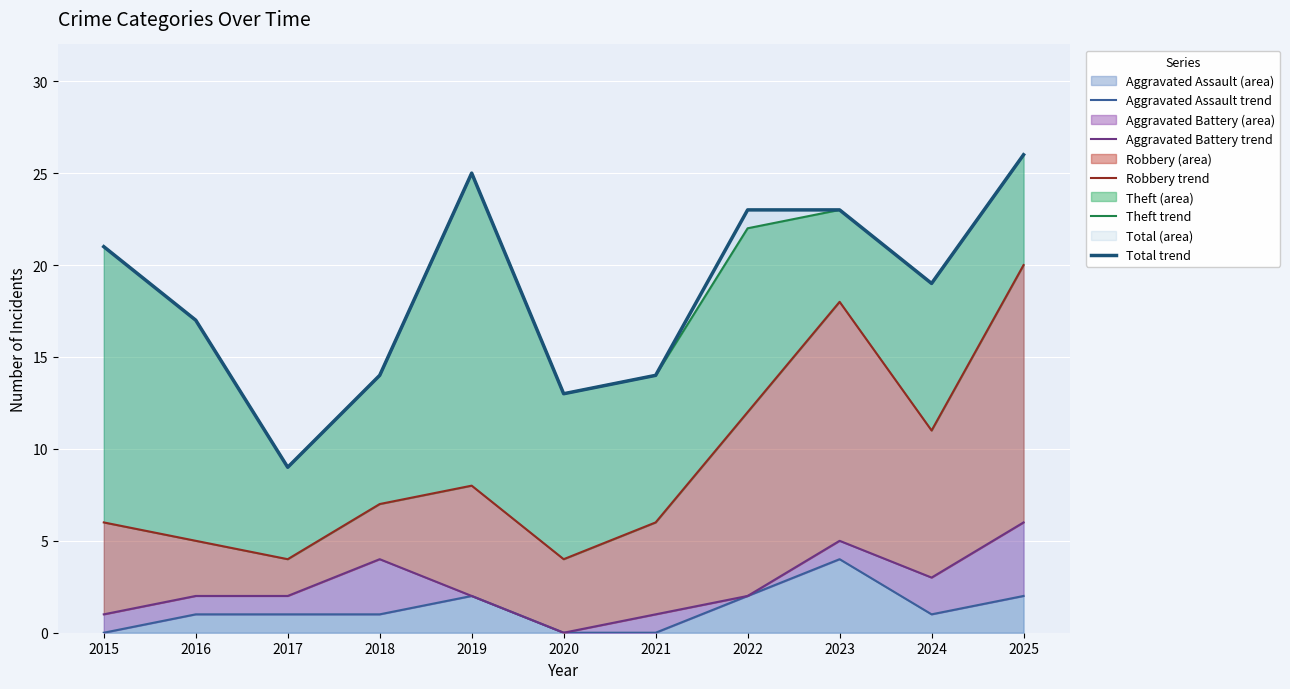

What is the difference between the Aggravated Battery trend values at 2020 and 2022?

2